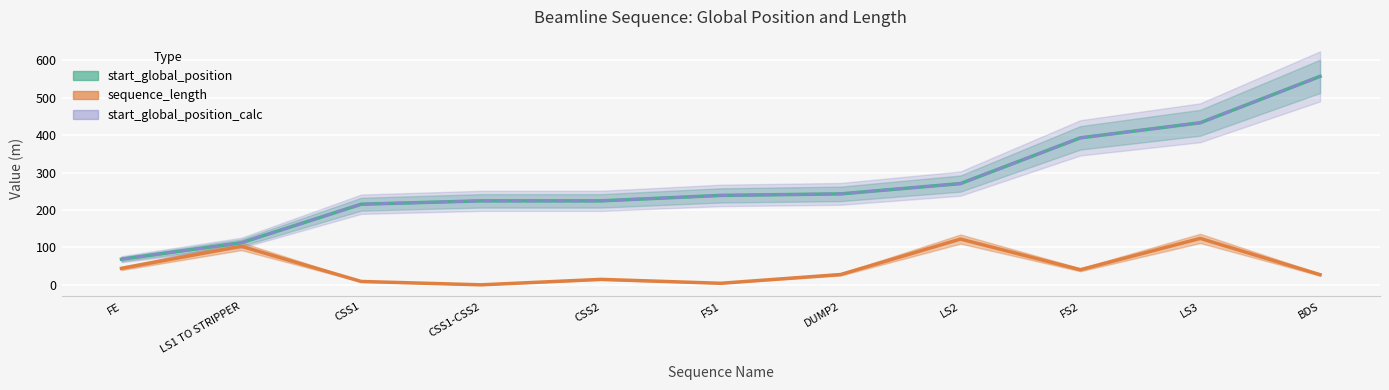

Reading right to left, what are all the values shown in this chart?

start_global_position: 556.9	432.9	392.7	270.5	243.0	238.9	224.3	224.3	215.3	112.4	68.5
sequence_length: 27.0	124.0	40.3	122.2	27.5	4.1	14.6	0.0	9.0	103.0	43.9
start_global_position_calc: 556.9	432.9	392.7	270.5	243.0	238.9	224.3	224.3	215.3	112.4	68.5